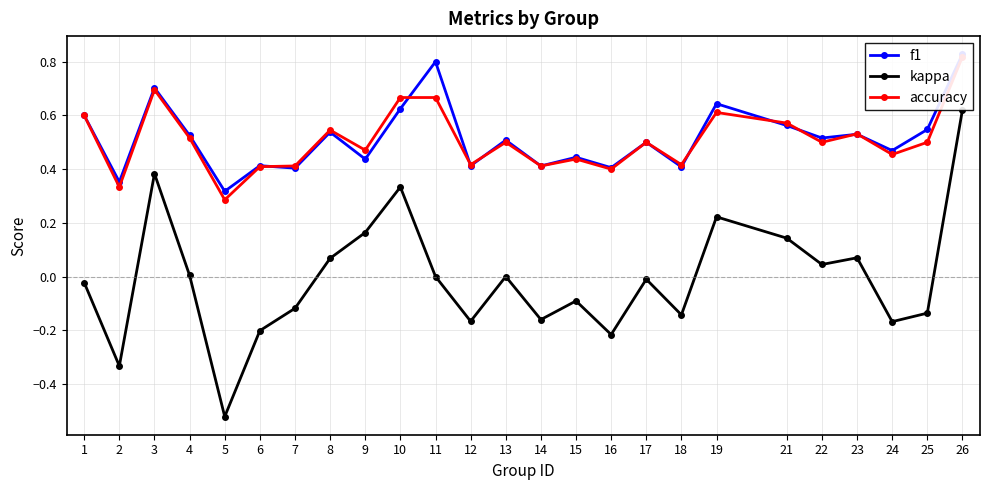

Where does the kappa series first go above 0?

3